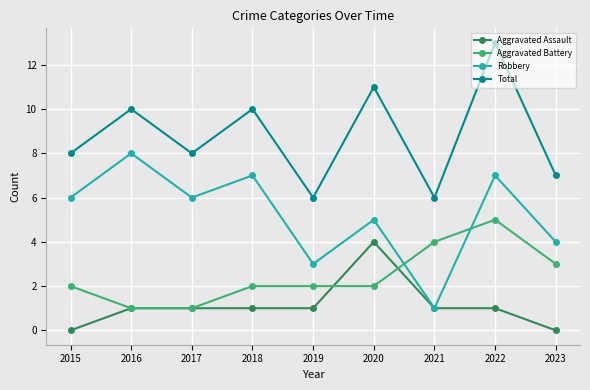

What is the total value across all series at 2020?

22